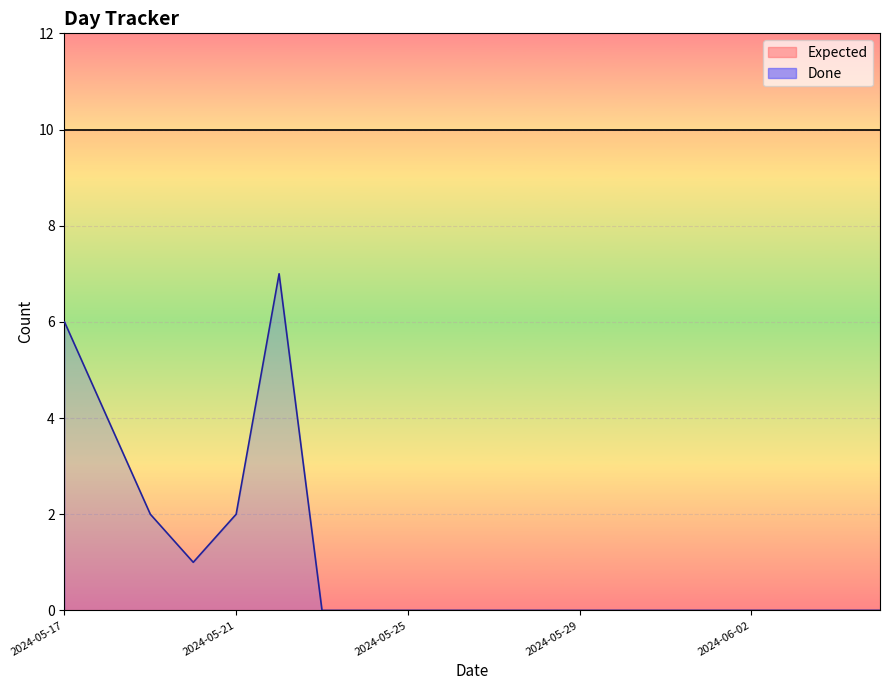

List the labels in order of value, smallest first.

2024-05-23, 2024-05-24, 2024-05-25, 2024-05-26, 2024-05-27, 2024-05-28, 2024-05-29, 2024-05-30, 2024-05-31, 2024-06-01, 2024-06-02, 2024-06-03, 2024-06-04, 2024-06-05, 2024-05-20, 2024-05-19, 2024-05-21, 2024-05-18, 2024-05-17, 2024-05-22